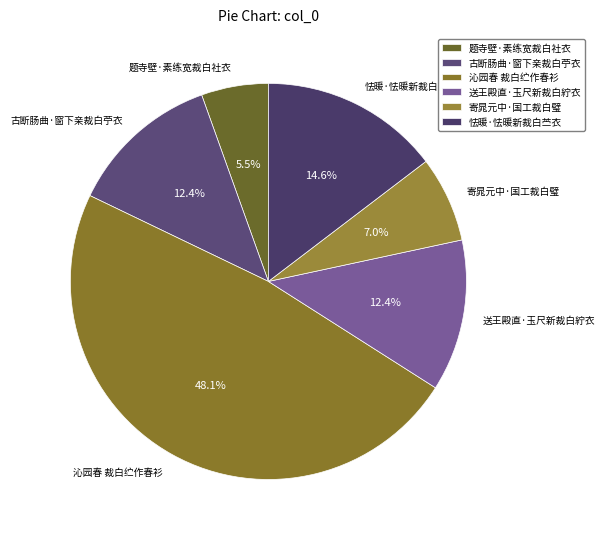

To the nearest percent, what portion does 怯暖·怯暖新裁白苎衣 represent?

15%